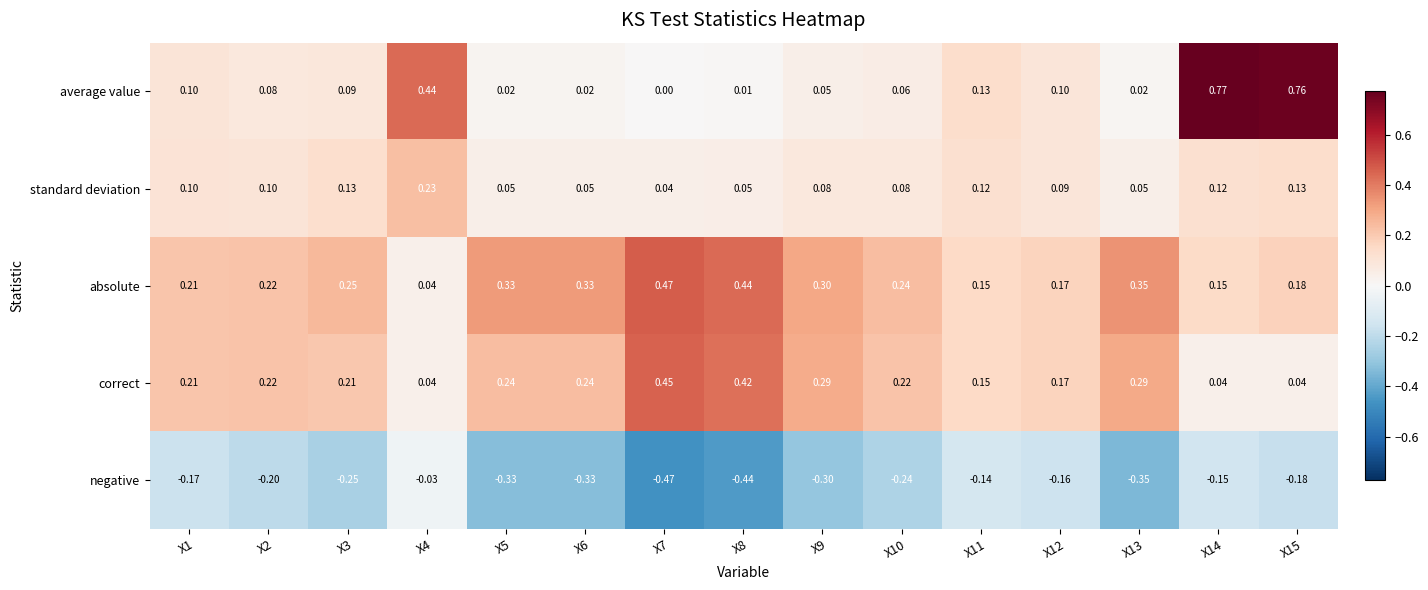

Is the value of negative at X3 greater than the value of average value at X9?

No